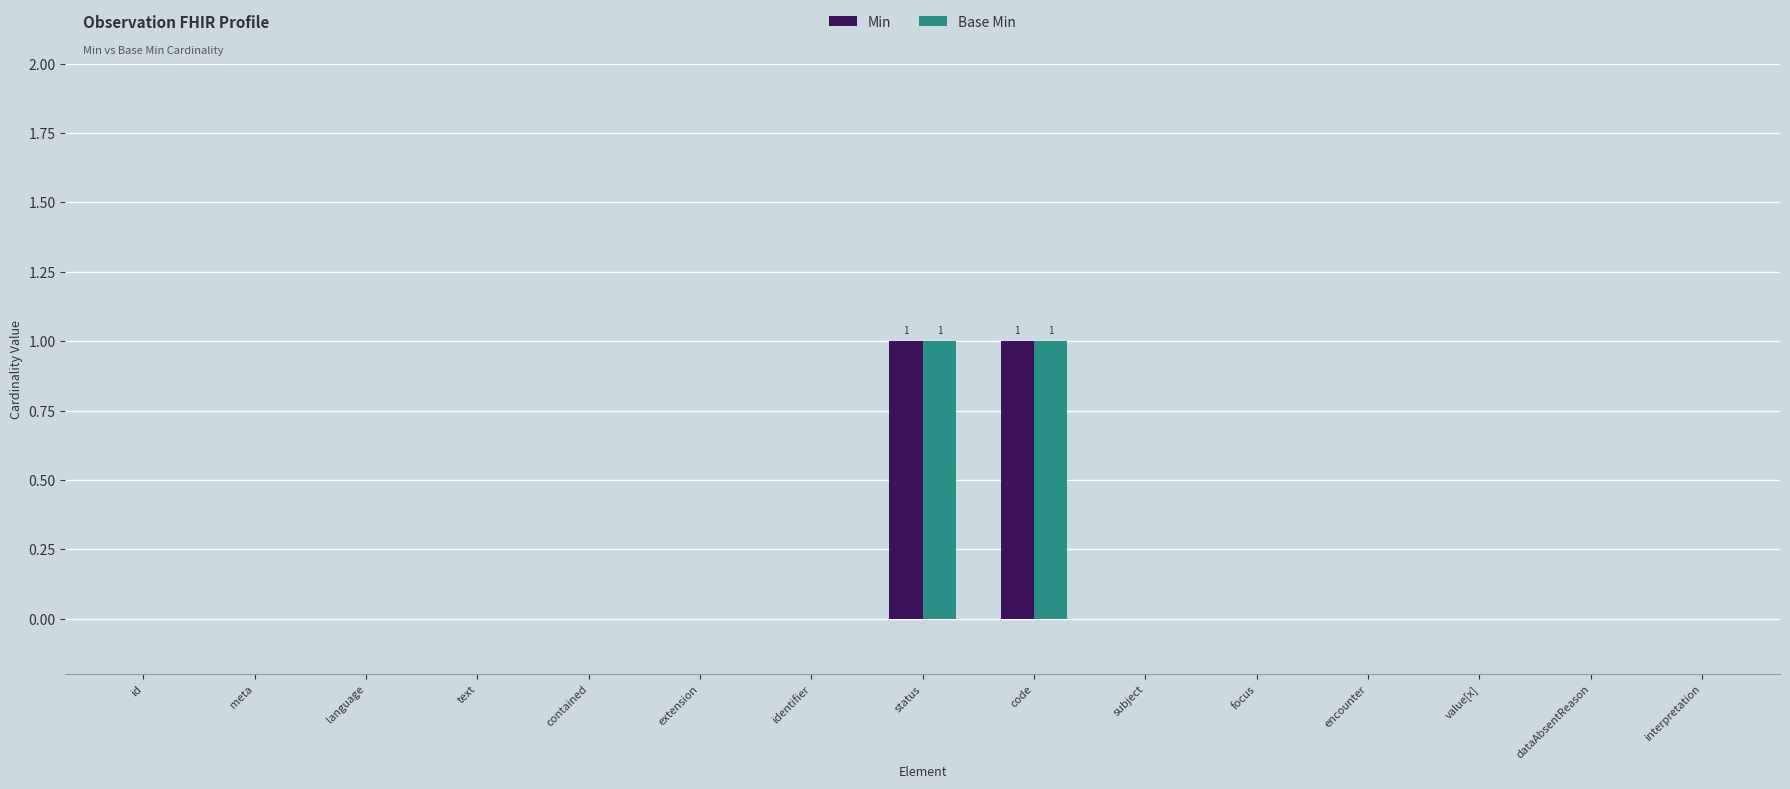

The Base Min series shows 0 at value[x]. True or false?

True